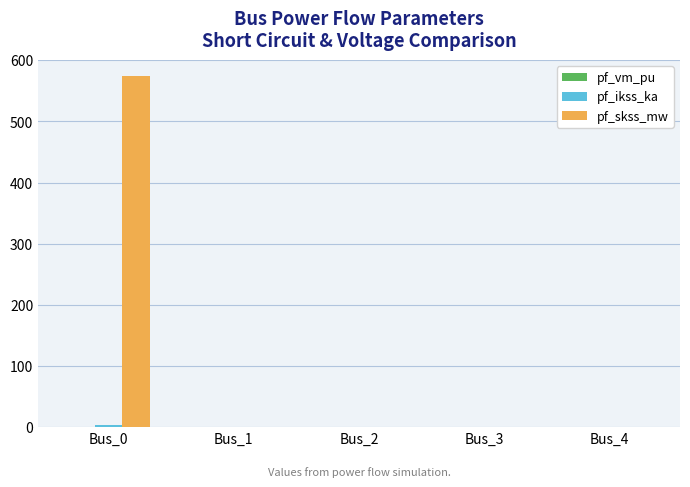

At which category is the sum across all series the highest?

Bus_0